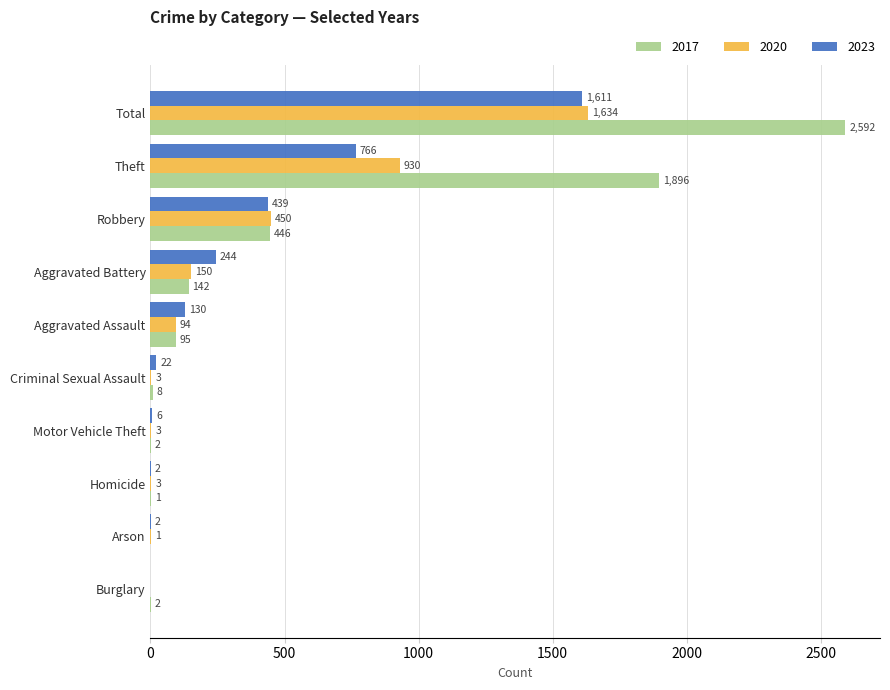

Which series changed the most between Criminal Sexual Assault and Aggravated Battery?

2023